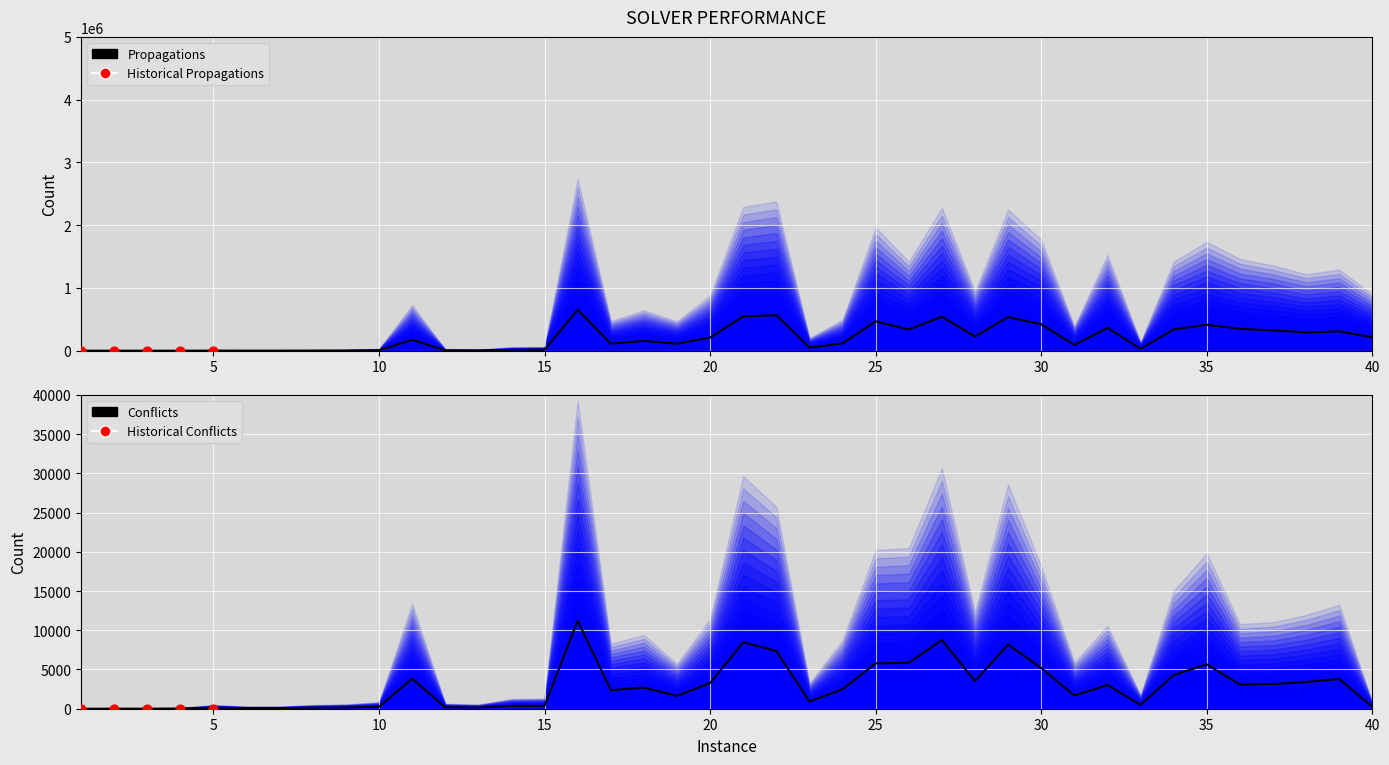

What is the total value across all series at 33?

31174.2